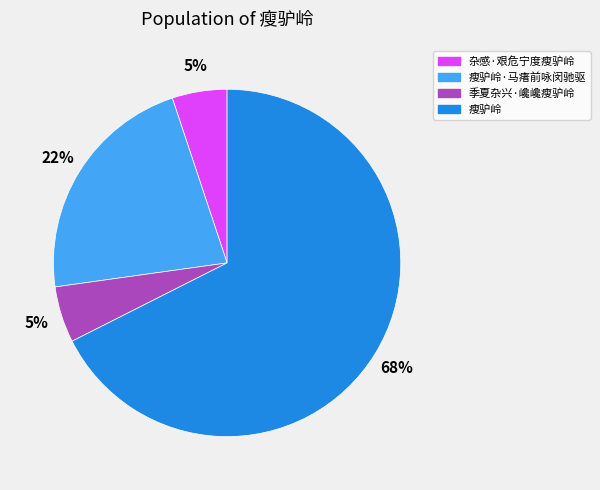

Between 瘦驴岭 and 瘦驴岭·马瘏前咏闵驰驱, which is larger?

瘦驴岭